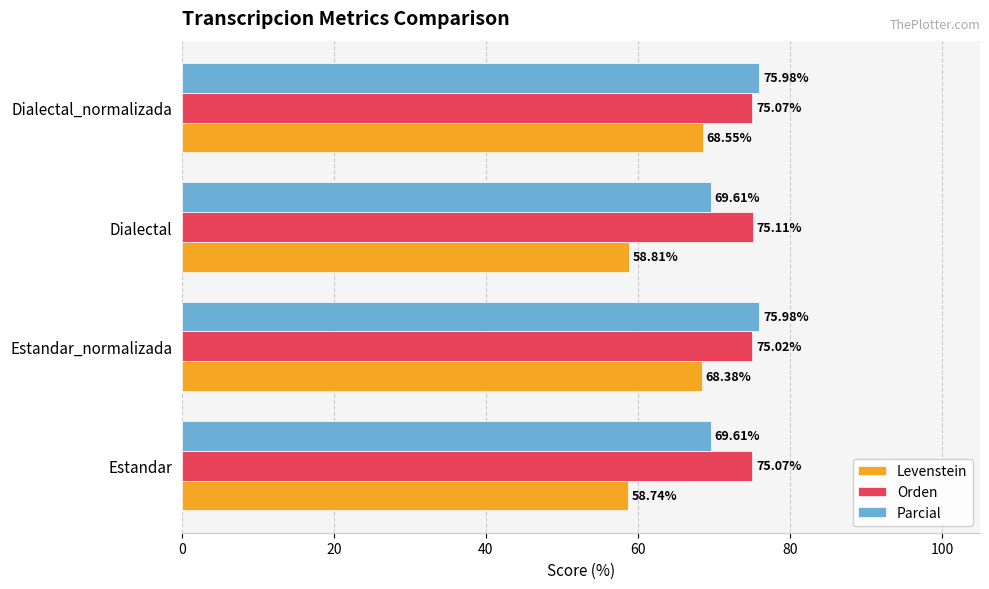

Between Estandar_normalizada and Dialectal, which series saw the biggest shift?

Levenstein